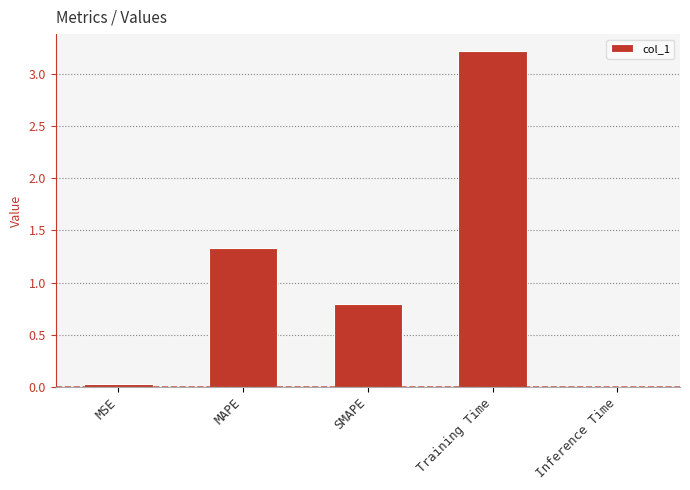

What position from the right is Inference Time?

1